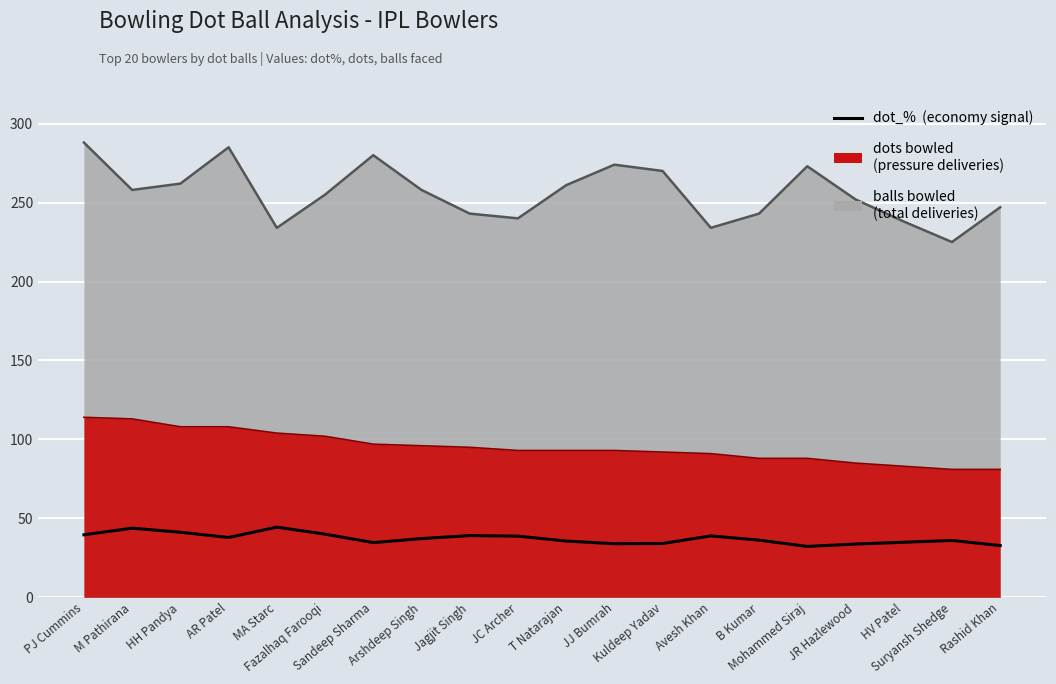

List the series in order of their peak value, highest first.

balls, dots, dot_%